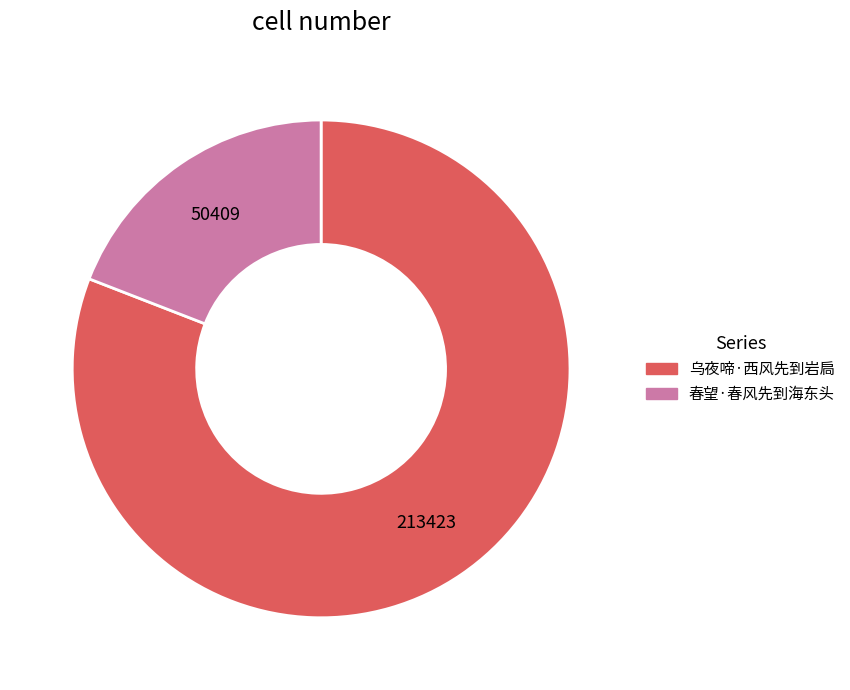

Approximately how many times larger is the value at 乌夜啼·西风先到岩扃 compared to 春望·春风先到海东头?

4.2